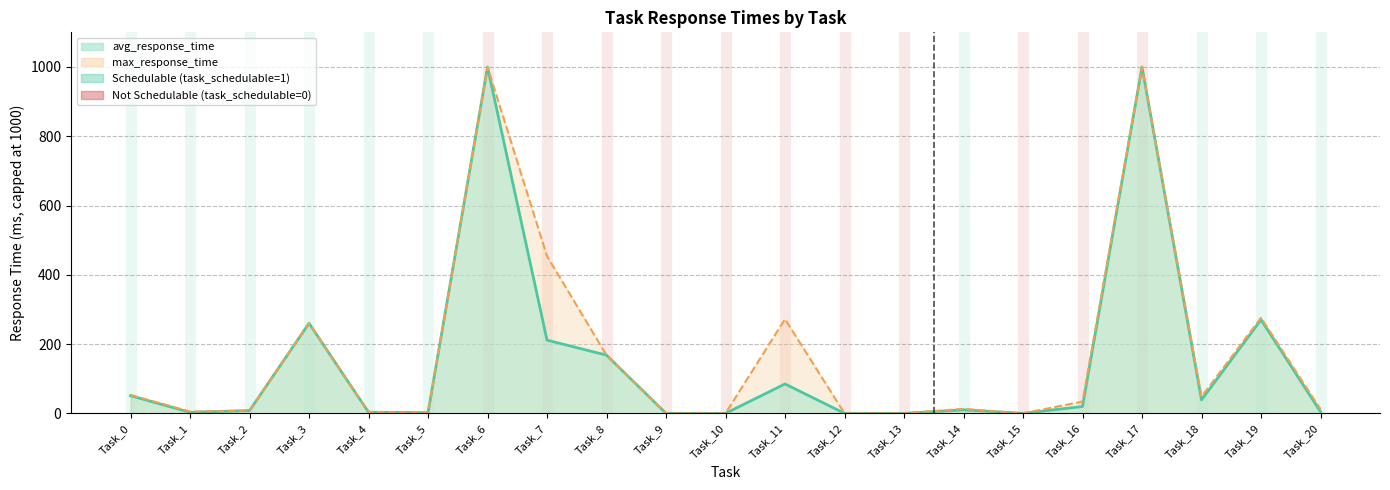

How many values in the avg_response_time (line) series are below 10?

10